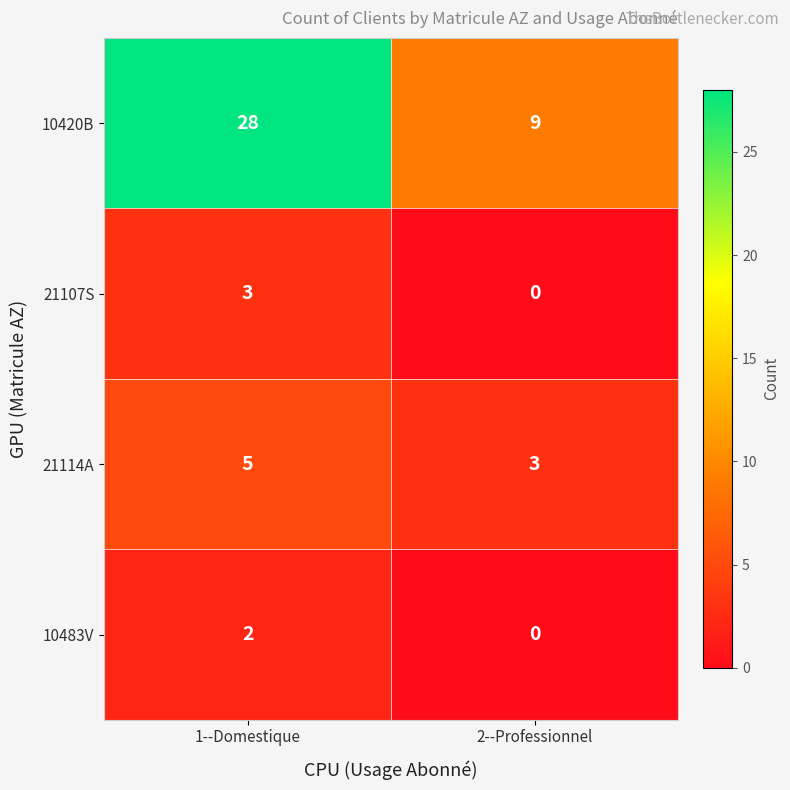

Reading left to right, transcribe all the data shown in this chart.

10420B: 1--Domestique=28	2--Professionnel=9
21107S: 1--Domestique=3	2--Professionnel=0
21114A: 1--Domestique=5	2--Professionnel=3
10483V: 1--Domestique=2	2--Professionnel=0